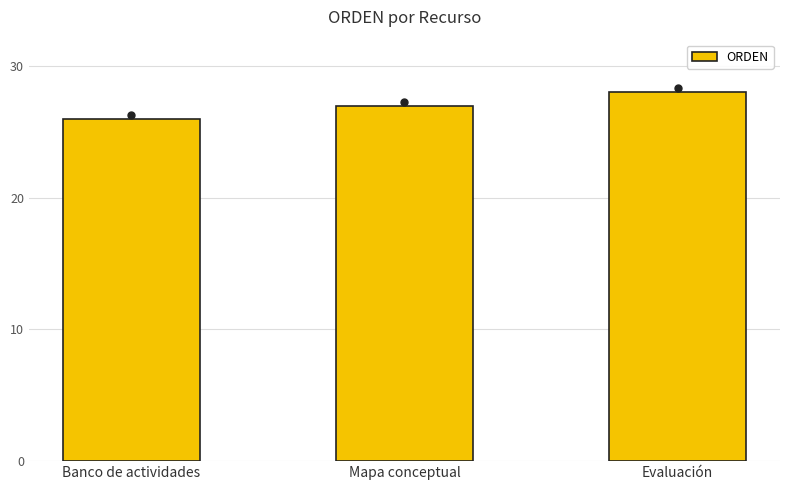

What is the change in value from Banco de actividades to Evaluación?

+2